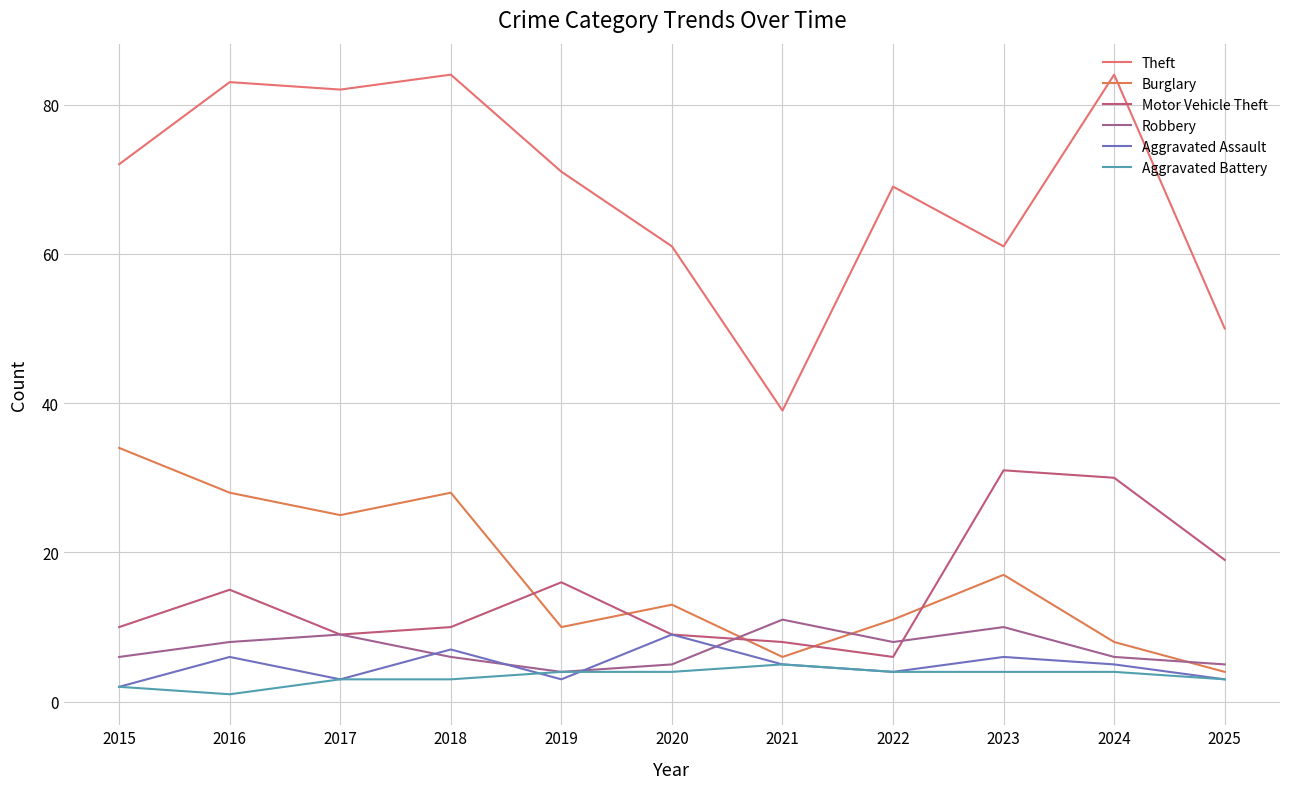

At how many categories does at least one series exceed 81?

4